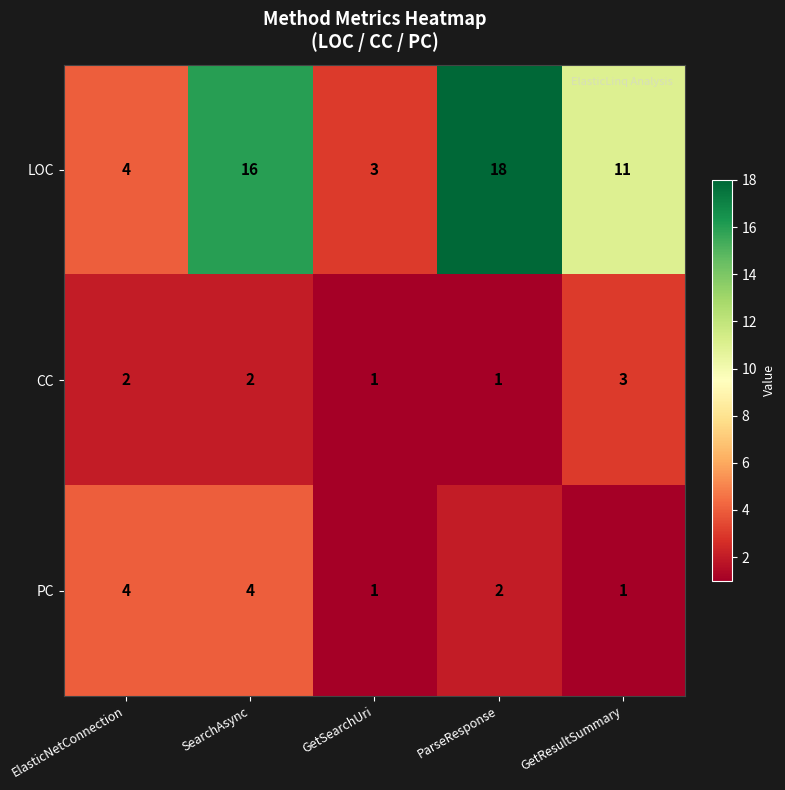

At how many categories does at least one series exceed 13?

2